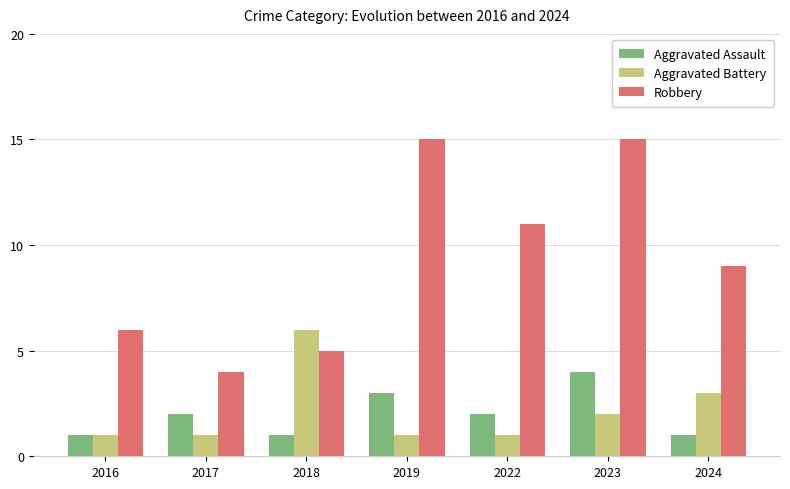

What is the spread (max minus min) of values at 2022?

10